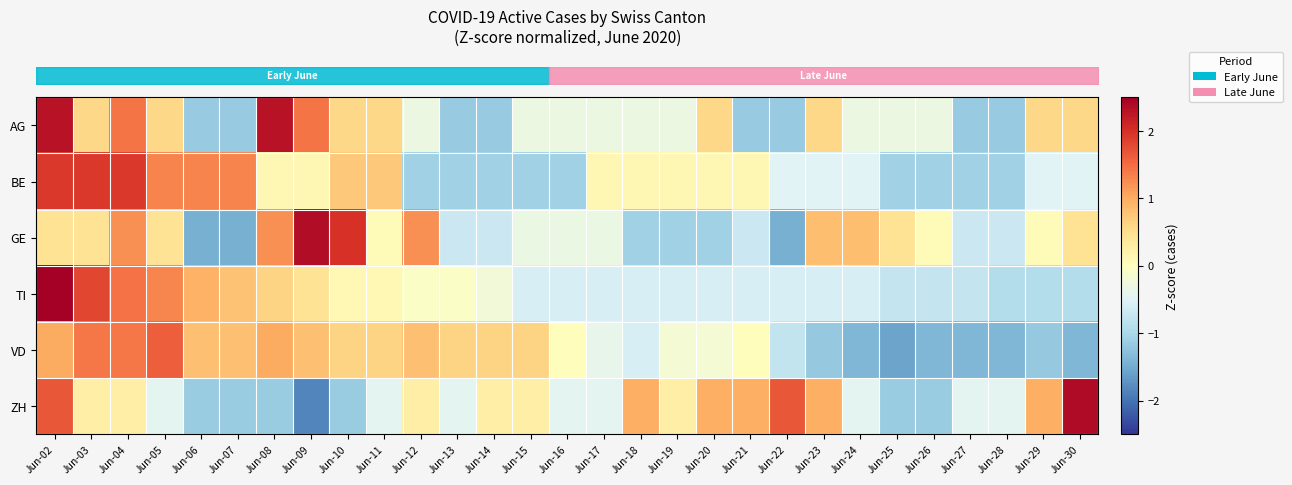

Reading left to right, what are all the values shown in this chart?

row_0: 2.3	0.6	1.4	0.6	-1.2	-1.2	2.3	1.4	0.6	0.6	-0.3	-1.2	-1.2	-0.3	-0.3	-0.3	-0.3	-0.3	0.6	-1.2	-1.2	0.6	-0.3	-0.3	-0.3	-1.2	-1.2	0.6	0.6
row_1: 1.9	1.9	1.9	1.3	1.3	1.3	0.1	0.1	0.7	0.7	-1.1	-1.1	-1.1	-1.1	-1.1	0.1	0.1	0.1	0.1	0.1	-0.5	-0.5	-0.5	-1.1	-1.1	-1.1	-1.1	-0.5	-0.5
row_2: 0.4	0.4	1.2	0.4	-1.5	-1.5	1.2	2.4	2.0	0.1	1.2	-0.7	-0.7	-0.3	-0.3	-0.3	-1.1	-1.1	-1.1	-0.7	-1.5	0.8	0.8	0.4	0.1	-0.7	-0.7	0.1	0.4
row_3: 3.5	1.8	1.5	1.3	1.0	0.8	0.6	0.4	0.1	0.1	-0.1	-0.1	-0.2	-0.6	-0.6	-0.6	-0.6	-0.6	-0.6	-0.6	-0.6	-0.6	-0.6	-0.7	-0.7	-0.7	-0.9	-0.9	-0.9
row_4: 1.0	1.4	1.4	1.6	0.8	0.8	1.0	0.8	0.6	0.6	0.8	0.6	0.6	0.6	0.0	-0.4	-0.6	-0.2	-0.2	0.0	-0.8	-1.2	-1.4	-1.6	-1.4	-1.4	-1.4	-1.2	-1.4
row_5: 1.7	0.3	0.3	-0.4	-1.1	-1.1	-1.1	-1.8	-1.1	-0.4	0.3	-0.4	0.3	0.3	-0.4	-0.4	1.0	0.3	1.0	1.0	1.7	1.0	-0.4	-1.1	-1.1	-0.4	-0.4	1.0	2.4